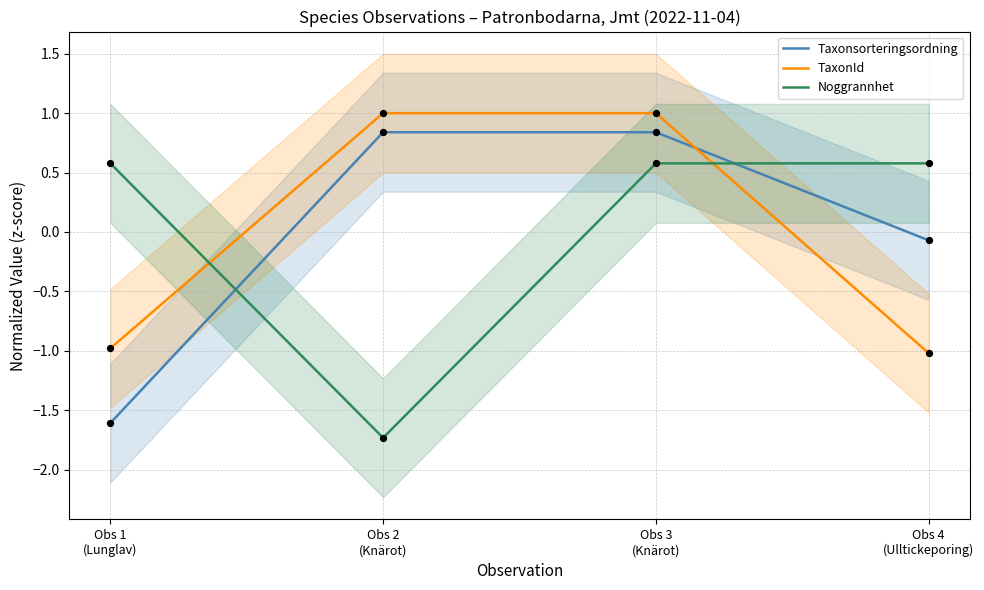

At which category is the sum across all series the highest?

Obs 3
(Knärot)